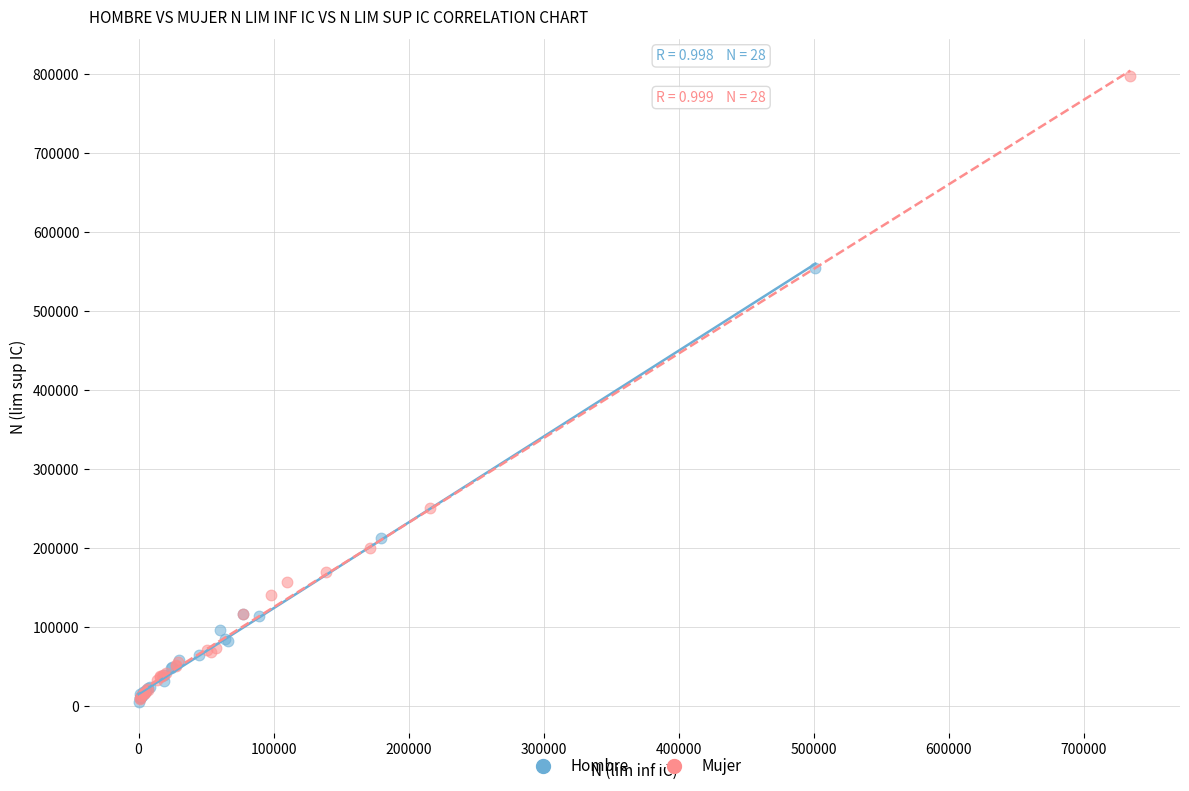

Which series reaches the maximum Y coordinate?

Mujer